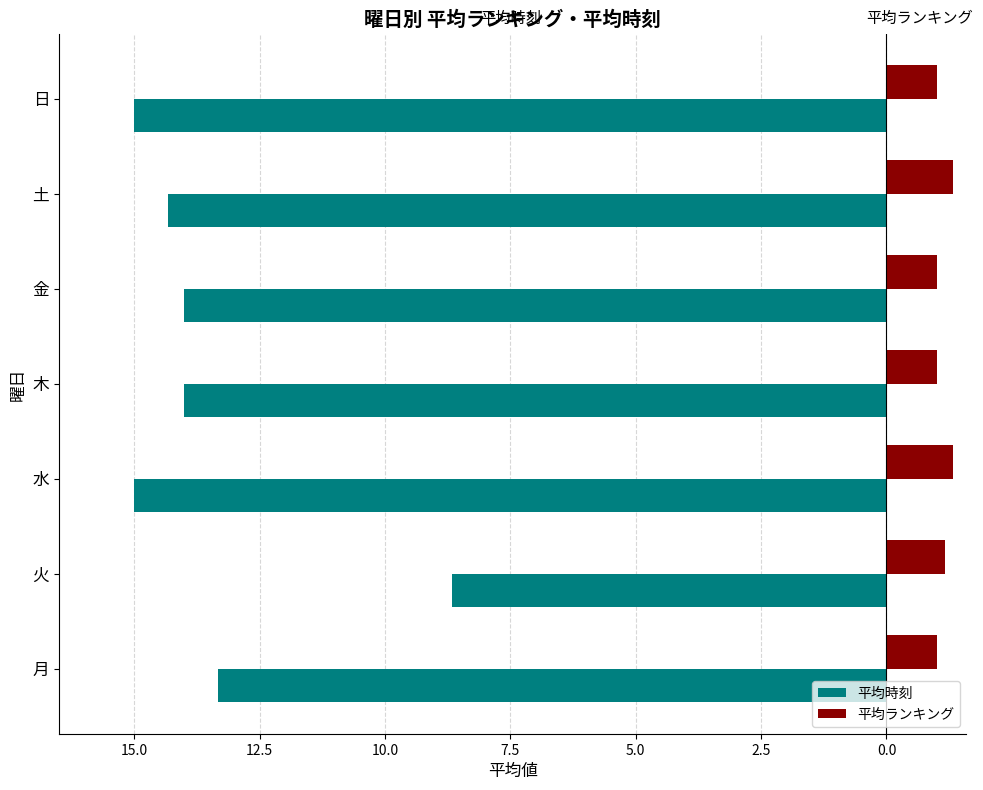

What are all the series names shown in the legend?

平均時刻, 平均ランキング